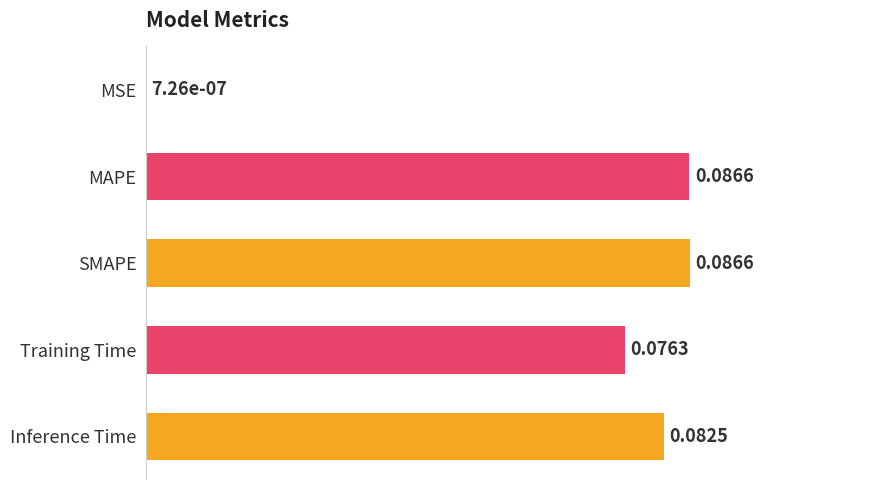

Are the bars grouped side by side (vs. stacked)?

No